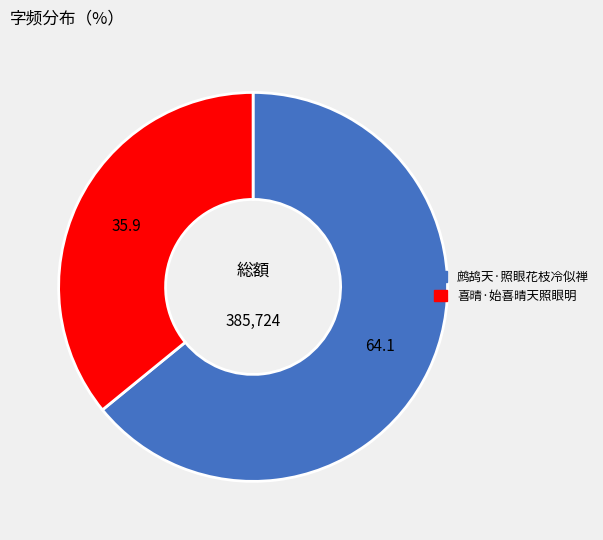

What is the ratio of the value at 喜晴·始喜晴天照眼明 to the value at 鹧鸪天·照眼花枝冷似禅?

0.6